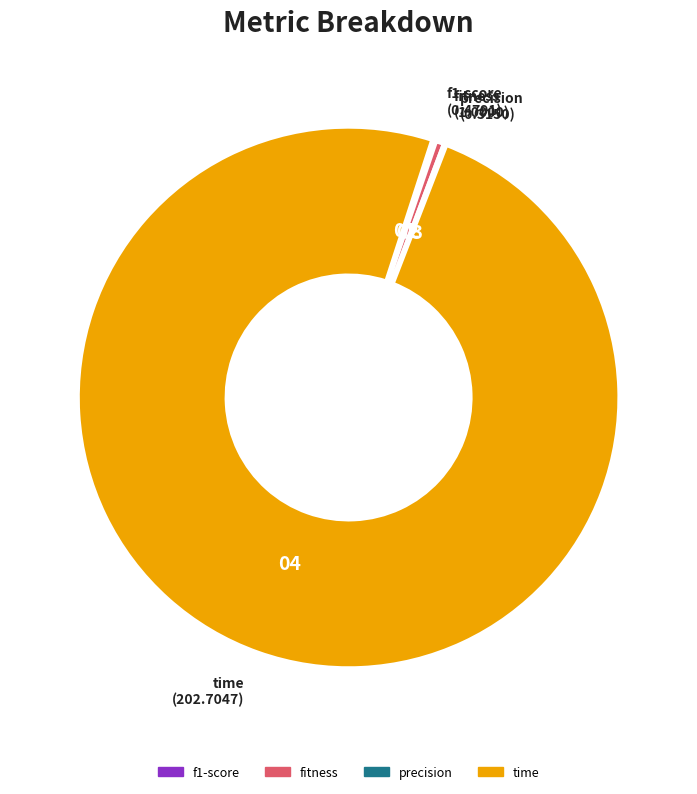

Which category has the biggest portion of the pie?

time